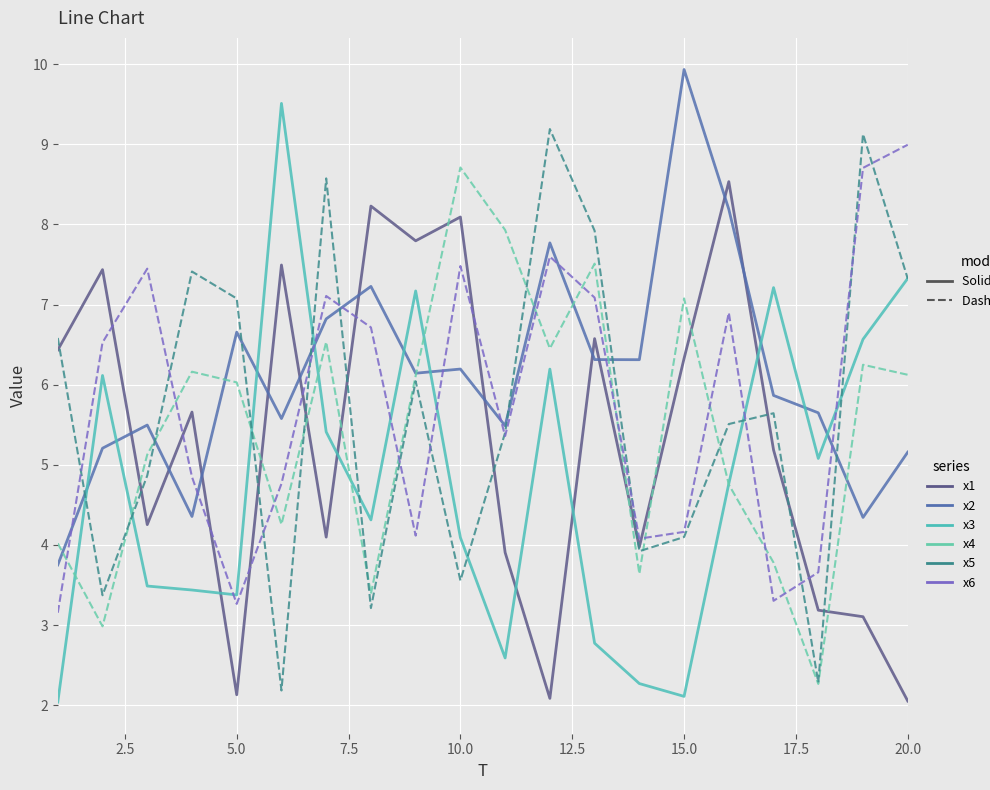

What is the maximum value shown in the chart?

9.9